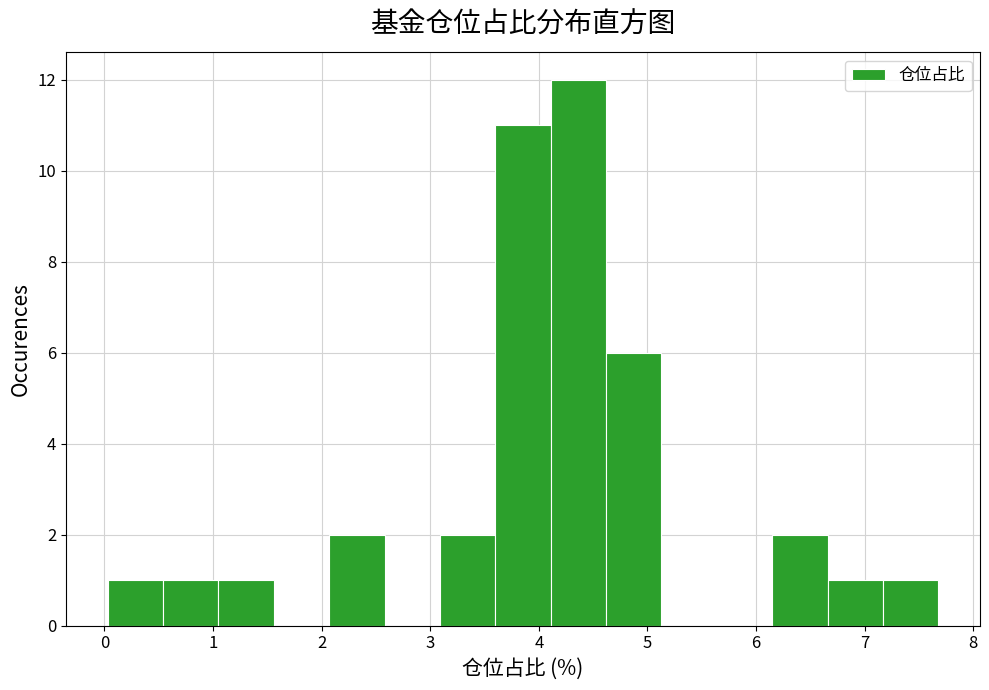

Over which range of the x-axis is the bar tallest?

4.11 to 4.62